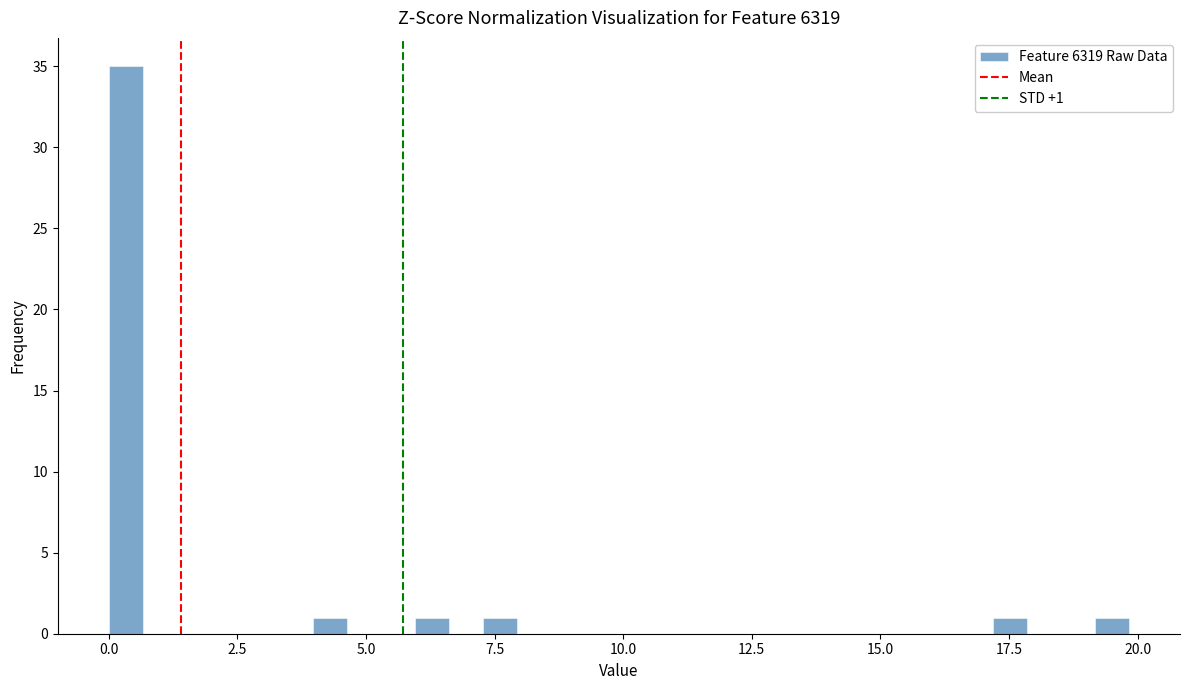

Around what value on the x-axis is the tallest bar? Give the approximate position of its centre, as read against the axis.

0.5